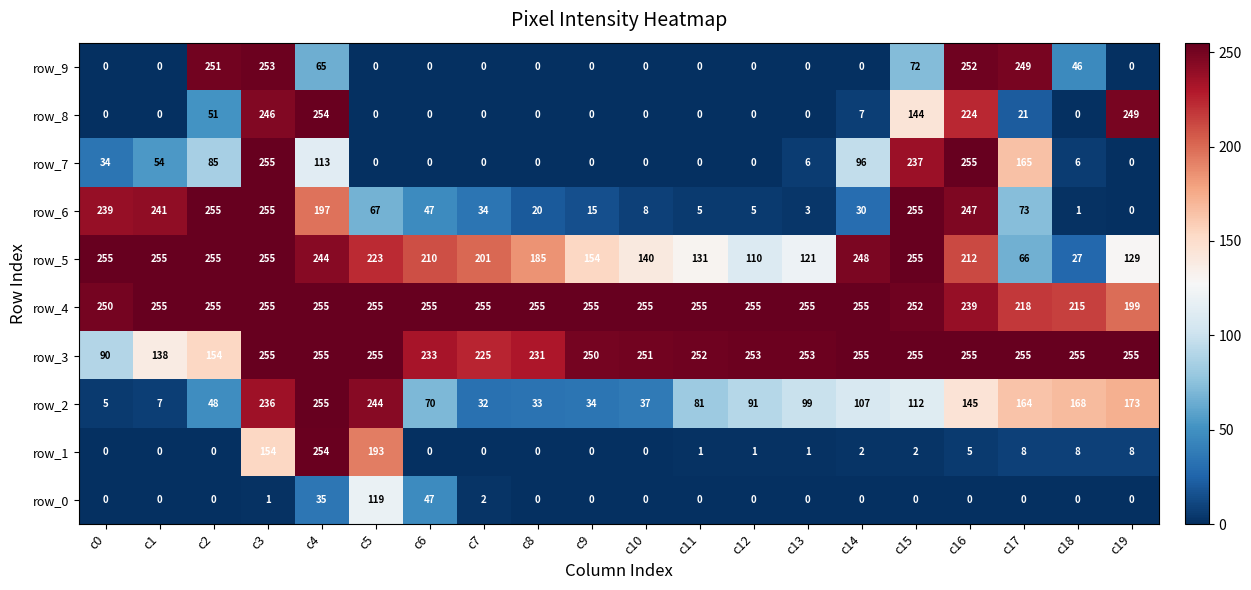

Is the value of row_1 at c18 greater than the value of row_3 at c5?

No